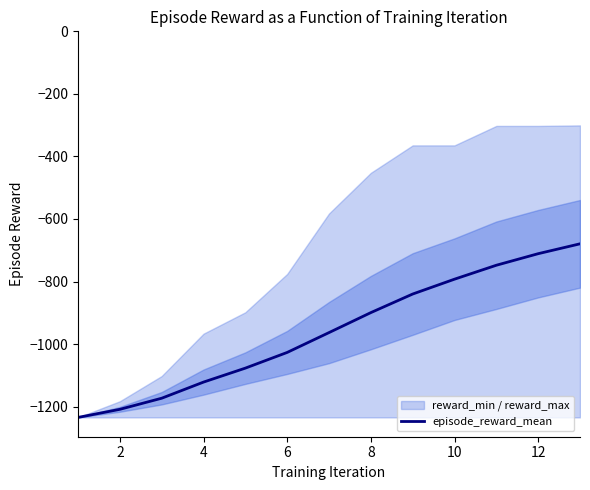

What is the average value?

-959.6